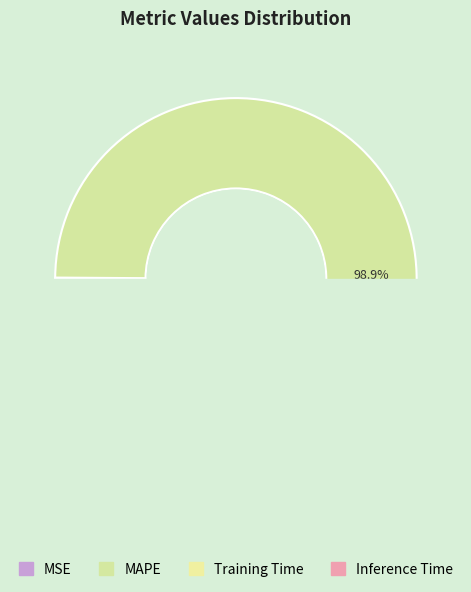

To the nearest percent, what is the difference between the largest and smallest slice percentages?

99%